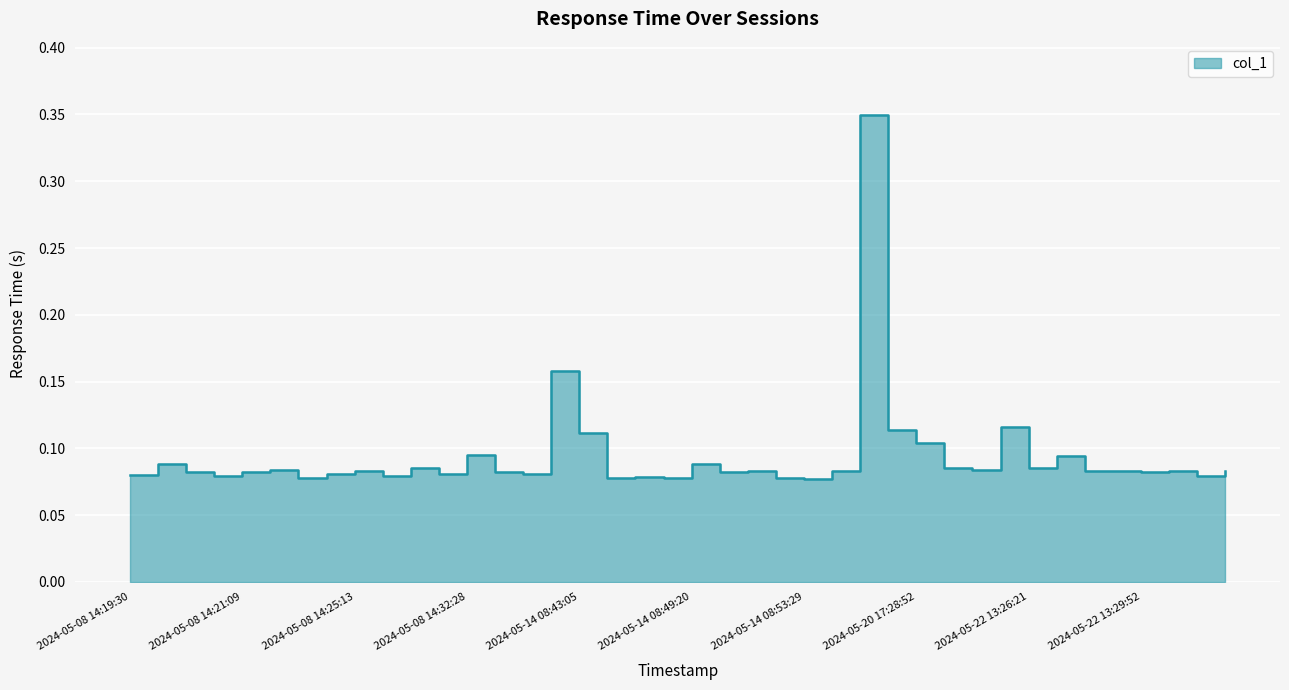

Reading right to left, extract all data points from this chart.

0.1	0.1	0.1	0.1	0.1	0.1	0.1	0.1	0.1	0.1	0.1	0.1	0.1	0.3	0.1	0.1	0.1	0.1	0.1	0.1	0.1	0.1	0.1	0.1	0.2	0.1	0.1	0.1	0.1	0.1	0.1	0.1	0.1	0.1	0.1	0.1	0.1	0.1	0.1	0.1